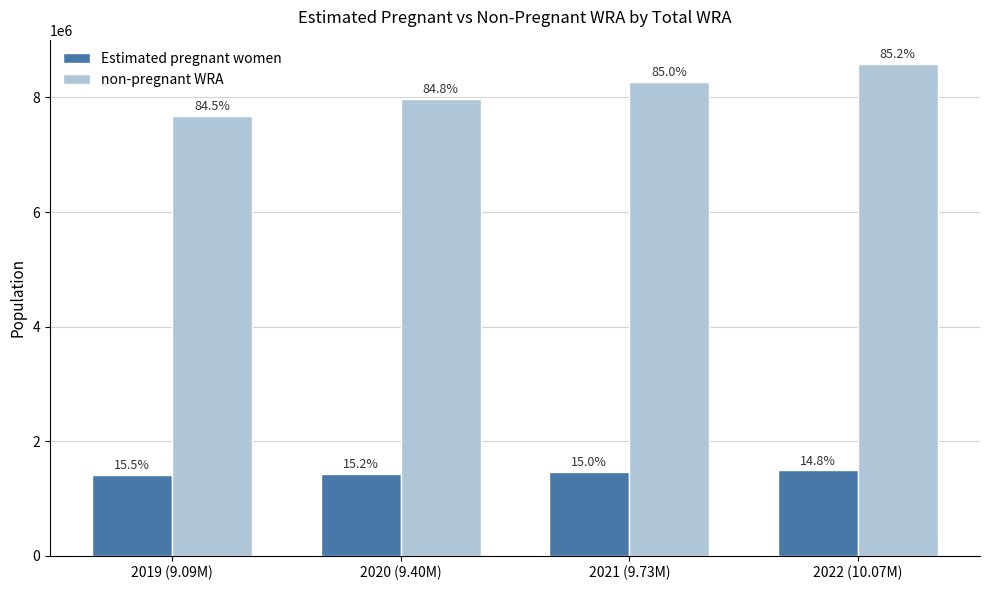

Does the chart contain stacked bars?

No